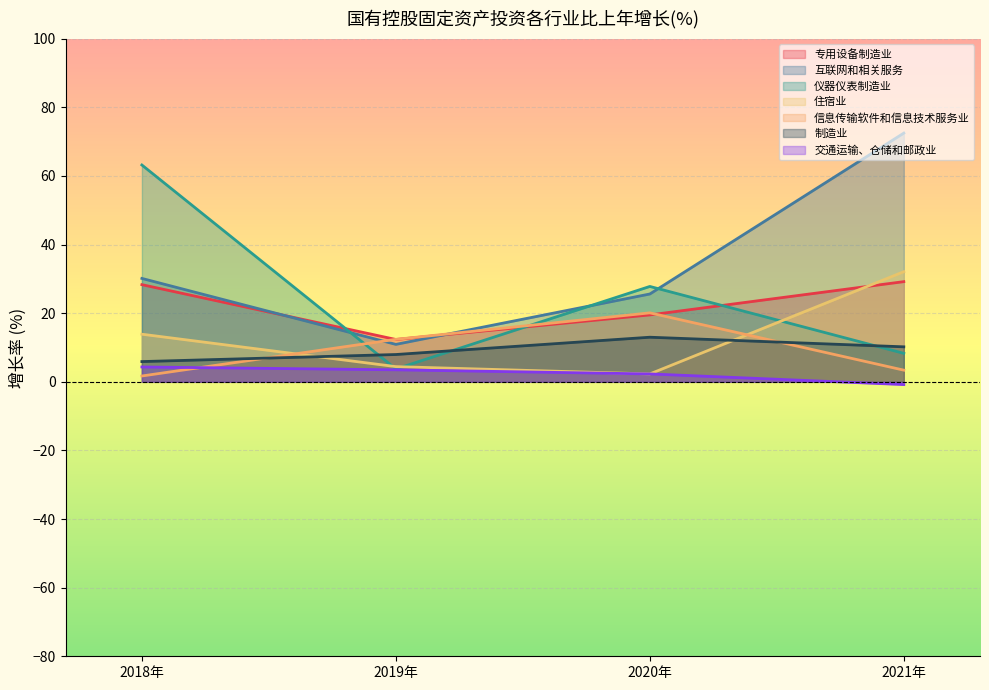

The value of 住宿业 at 2018年 is 13.9. True or false?

True